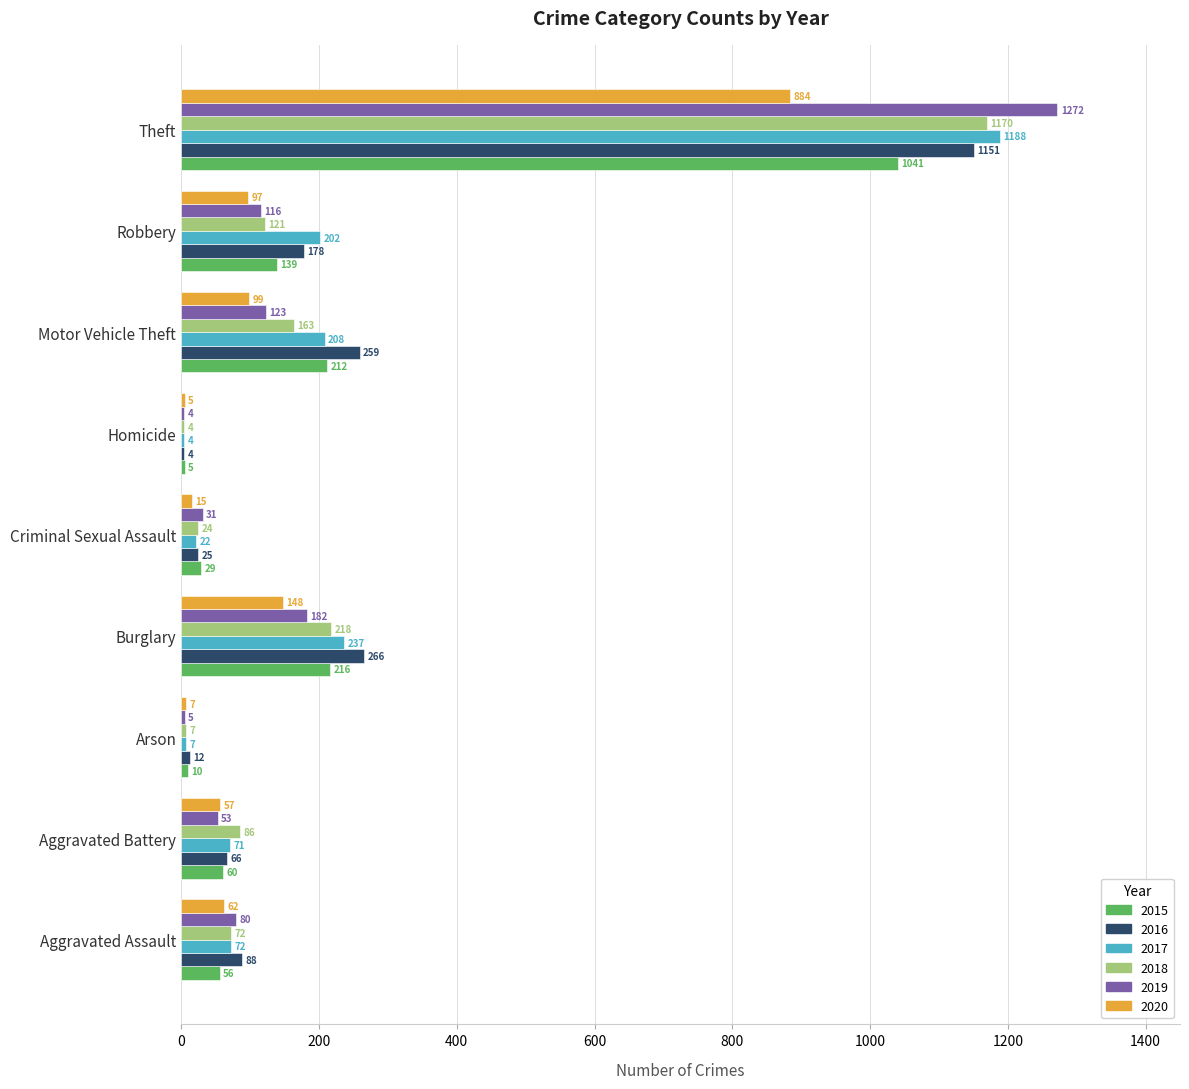

The 2015 series shows 212 at Motor Vehicle Theft. True or false?

True